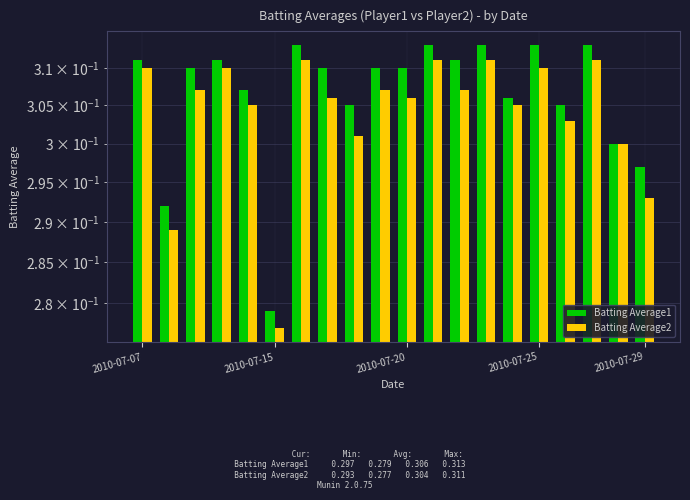

Rank the series by their average value, from highest to lowest.

Batting Average1, Batting Average2